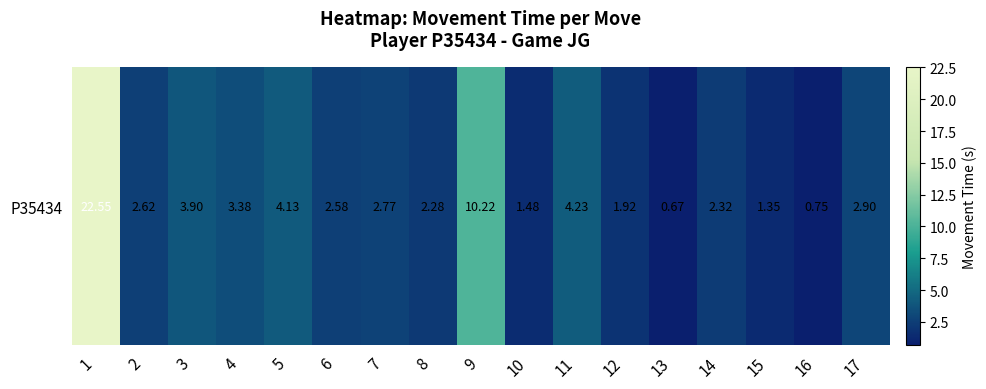

What is the sum of all values?

70.0